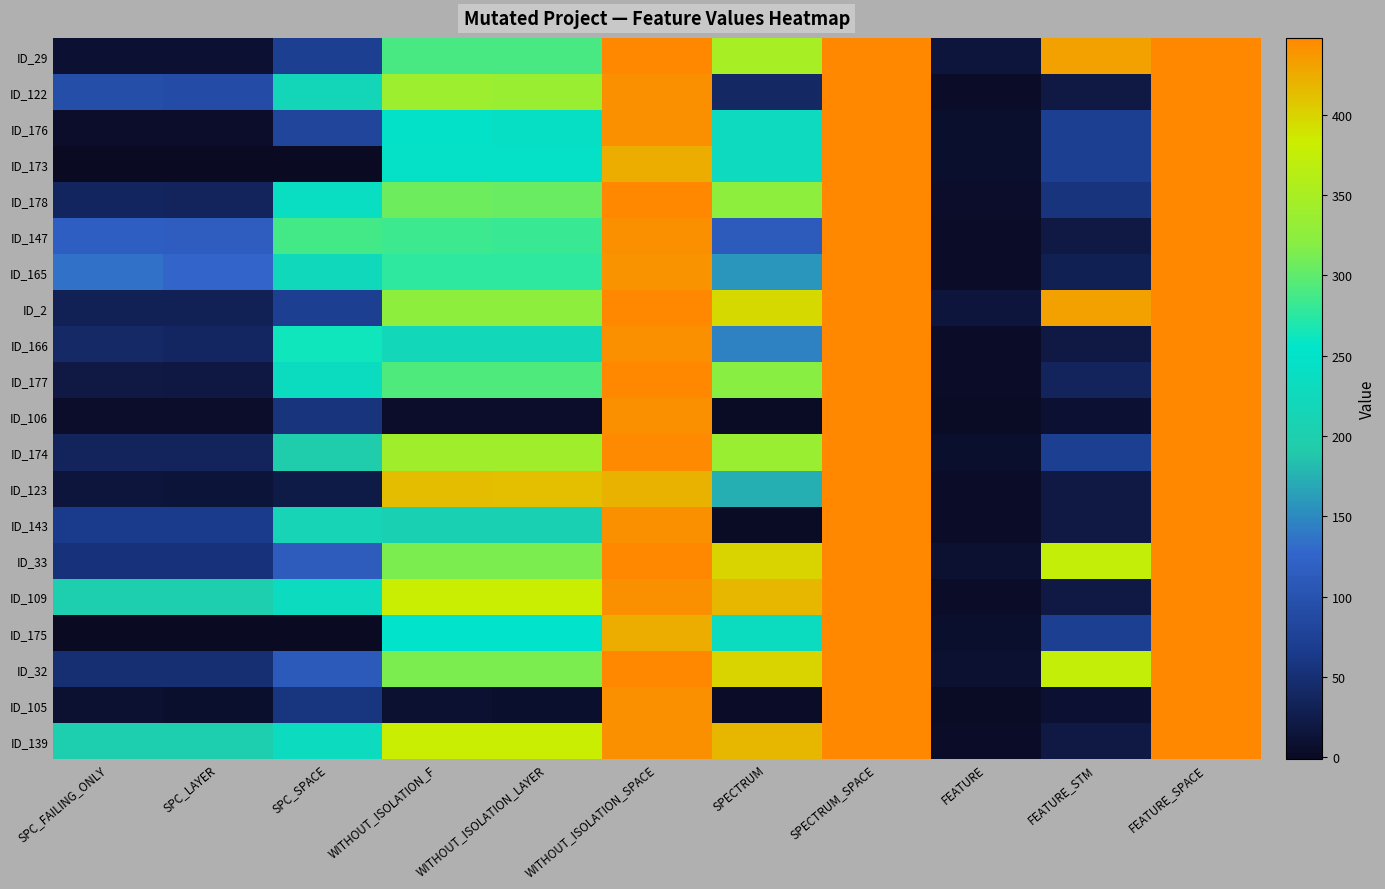

Reading left to right, extract all data points from this chart.

ID_29: SPC_FAILING_ONLY=11	SPC_LAYER=11	SPC_SPACE=72	WITHOUT_ISOLATION_F=290	WITHOUT_ISOLATION_LAYER=290	WITHOUT_ISOLATION_SPACE=448	SPECTRUM=349	SPECTRUM_SPACE=448	FEATURE=15	FEATURE_STM=432	FEATURE_SPACE=448
ID_122: SPC_FAILING_ONLY=92	SPC_LAYER=91	SPC_SPACE=219	WITHOUT_ISOLATION_F=338	WITHOUT_ISOLATION_LAYER=336	WITHOUT_ISOLATION_SPACE=442	SPECTRUM=41	SPECTRUM_SPACE=448	FEATURE=3	FEATURE_STM=21	FEATURE_SPACE=448
ID_176: SPC_FAILING_ONLY=5	SPC_LAYER=5	SPC_SPACE=81	WITHOUT_ISOLATION_F=249	WITHOUT_ISOLATION_LAYER=242	WITHOUT_ISOLATION_SPACE=442	SPECTRUM=229	SPECTRUM_SPACE=448	FEATURE=7	FEATURE_STM=72	FEATURE_SPACE=448
ID_173: SPC_FAILING_ONLY=-1	SPC_LAYER=-1	SPC_SPACE=0	WITHOUT_ISOLATION_F=247	WITHOUT_ISOLATION_LAYER=245	WITHOUT_ISOLATION_SPACE=424	SPECTRUM=230	SPECTRUM_SPACE=448	FEATURE=7	FEATURE_STM=72	FEATURE_SPACE=448
ID_178: SPC_FAILING_ONLY=36	SPC_LAYER=35	SPC_SPACE=236	WITHOUT_ISOLATION_F=306	WITHOUT_ISOLATION_LAYER=305	WITHOUT_ISOLATION_SPACE=448	SPECTRUM=324	SPECTRUM_SPACE=448	FEATURE=6	FEATURE_STM=56	FEATURE_SPACE=448
ID_147: SPC_FAILING_ONLY=117	SPC_LAYER=116	SPC_SPACE=287	WITHOUT_ISOLATION_F=284	WITHOUT_ISOLATION_LAYER=282	WITHOUT_ISOLATION_SPACE=442	SPECTRUM=113	SPECTRUM_SPACE=448	FEATURE=3	FEATURE_STM=21	FEATURE_SPACE=448
ID_165: SPC_FAILING_ONLY=135	SPC_LAYER=127	SPC_SPACE=224	WITHOUT_ISOLATION_F=277	WITHOUT_ISOLATION_LAYER=277	WITHOUT_ISOLATION_SPACE=440	SPECTRUM=158	SPECTRUM_SPACE=448	FEATURE=4	FEATURE_STM=29	FEATURE_SPACE=448
ID_2: SPC_FAILING_ONLY=31	SPC_LAYER=31	SPC_SPACE=72	WITHOUT_ISOLATION_F=324	WITHOUT_ISOLATION_LAYER=324	WITHOUT_ISOLATION_SPACE=448	SPECTRUM=397	SPECTRUM_SPACE=448	FEATURE=15	FEATURE_STM=432	FEATURE_SPACE=448
ID_166: SPC_FAILING_ONLY=42	SPC_LAYER=39	SPC_SPACE=263	WITHOUT_ISOLATION_F=221	WITHOUT_ISOLATION_LAYER=220	WITHOUT_ISOLATION_SPACE=442	SPECTRUM=146	SPECTRUM_SPACE=448	FEATURE=3	FEATURE_STM=21	FEATURE_SPACE=448
ID_177: SPC_FAILING_ONLY=21	SPC_LAYER=20	SPC_SPACE=234	WITHOUT_ISOLATION_F=293	WITHOUT_ISOLATION_LAYER=293	WITHOUT_ISOLATION_SPACE=448	SPECTRUM=321	SPECTRUM_SPACE=448	FEATURE=3	FEATURE_STM=35	FEATURE_SPACE=448
ID_106: SPC_FAILING_ONLY=6	SPC_LAYER=6	SPC_SPACE=56	WITHOUT_ISOLATION_F=6	WITHOUT_ISOLATION_LAYER=5	WITHOUT_ISOLATION_SPACE=442	SPECTRUM=1	SPECTRUM_SPACE=448	FEATURE=2	FEATURE_STM=11	FEATURE_SPACE=448
ID_174: SPC_FAILING_ONLY=35	SPC_LAYER=35	SPC_SPACE=197	WITHOUT_ISOLATION_F=342	WITHOUT_ISOLATION_LAYER=342	WITHOUT_ISOLATION_SPACE=446	SPECTRUM=336	SPECTRUM_SPACE=448	FEATURE=7	FEATURE_STM=72	FEATURE_SPACE=448
ID_123: SPC_FAILING_ONLY=15	SPC_LAYER=14	SPC_SPACE=23	WITHOUT_ISOLATION_F=413	WITHOUT_ISOLATION_LAYER=412	WITHOUT_ISOLATION_SPACE=421	SPECTRUM=173	SPECTRUM_SPACE=448	FEATURE=3	FEATURE_STM=21	FEATURE_SPACE=448
ID_143: SPC_FAILING_ONLY=64	SPC_LAYER=64	SPC_SPACE=213	WITHOUT_ISOLATION_F=206	WITHOUT_ISOLATION_LAYER=206	WITHOUT_ISOLATION_SPACE=442	SPECTRUM=2	SPECTRUM_SPACE=448	FEATURE=3	FEATURE_STM=21	FEATURE_SPACE=448
ID_33: SPC_FAILING_ONLY=54	SPC_LAYER=54	SPC_SPACE=114	WITHOUT_ISOLATION_F=313	WITHOUT_ISOLATION_LAYER=313	WITHOUT_ISOLATION_SPACE=448	SPECTRUM=399	SPECTRUM_SPACE=448	FEATURE=9	FEATURE_STM=376	FEATURE_SPACE=448
ID_109: SPC_FAILING_ONLY=199	SPC_LAYER=199	SPC_SPACE=231	WITHOUT_ISOLATION_F=381	WITHOUT_ISOLATION_LAYER=381	WITHOUT_ISOLATION_SPACE=442	SPECTRUM=418	SPECTRUM_SPACE=448	FEATURE=3	FEATURE_STM=21	FEATURE_SPACE=448
ID_175: SPC_FAILING_ONLY=-1	SPC_LAYER=-1	SPC_SPACE=0	WITHOUT_ISOLATION_F=252	WITHOUT_ISOLATION_LAYER=252	WITHOUT_ISOLATION_SPACE=424	SPECTRUM=233	SPECTRUM_SPACE=448	FEATURE=7	FEATURE_STM=72	FEATURE_SPACE=448
ID_32: SPC_FAILING_ONLY=49	SPC_LAYER=49	SPC_SPACE=111	WITHOUT_ISOLATION_F=313	WITHOUT_ISOLATION_LAYER=313	WITHOUT_ISOLATION_SPACE=448	SPECTRUM=399	SPECTRUM_SPACE=448	FEATURE=9	FEATURE_STM=376	FEATURE_SPACE=448
ID_105: SPC_FAILING_ONLY=8	SPC_LAYER=7	SPC_SPACE=57	WITHOUT_ISOLATION_F=8	WITHOUT_ISOLATION_LAYER=7	WITHOUT_ISOLATION_SPACE=442	SPECTRUM=3	SPECTRUM_SPACE=448	FEATURE=2	FEATURE_STM=11	FEATURE_SPACE=448
ID_139: SPC_FAILING_ONLY=200	SPC_LAYER=200	SPC_SPACE=231	WITHOUT_ISOLATION_F=381	WITHOUT_ISOLATION_LAYER=381	WITHOUT_ISOLATION_SPACE=442	SPECTRUM=418	SPECTRUM_SPACE=448	FEATURE=3	FEATURE_STM=21	FEATURE_SPACE=448